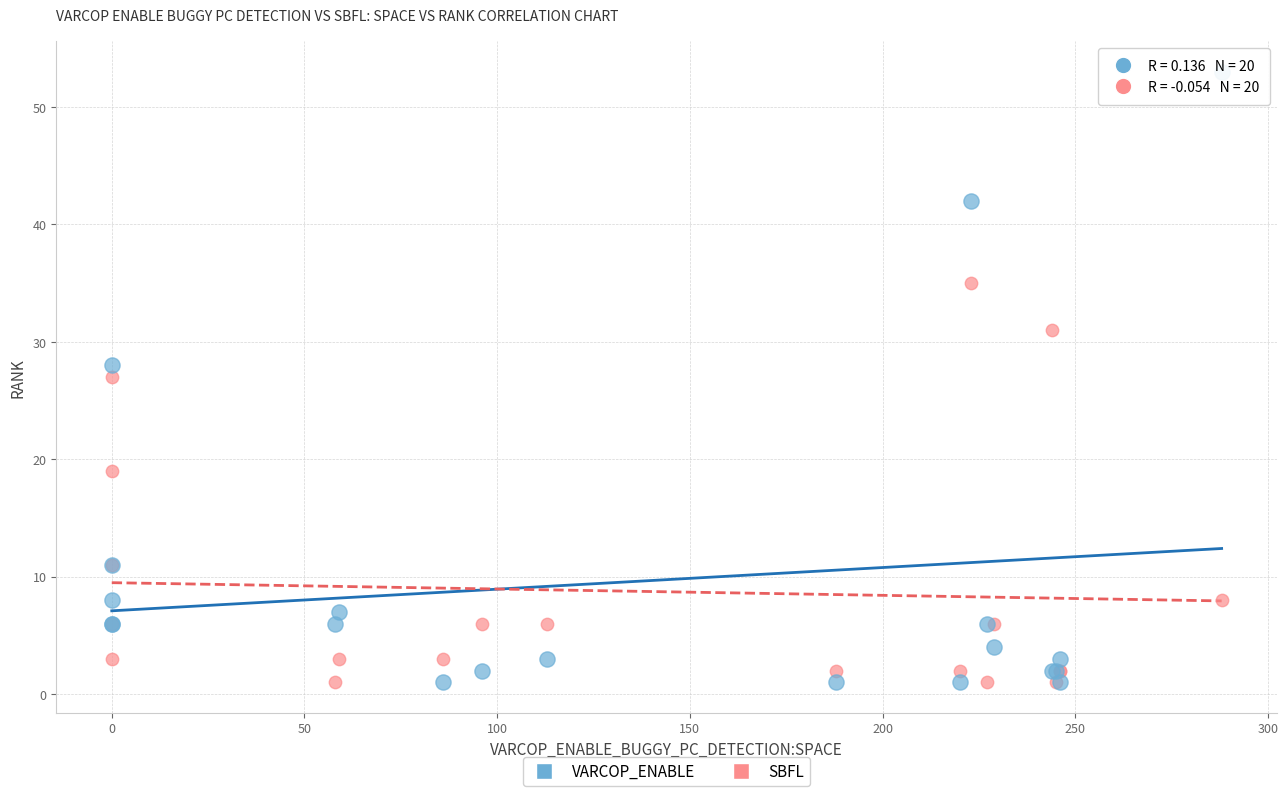

In the SBFL series, what Y value is closest to 18?

19